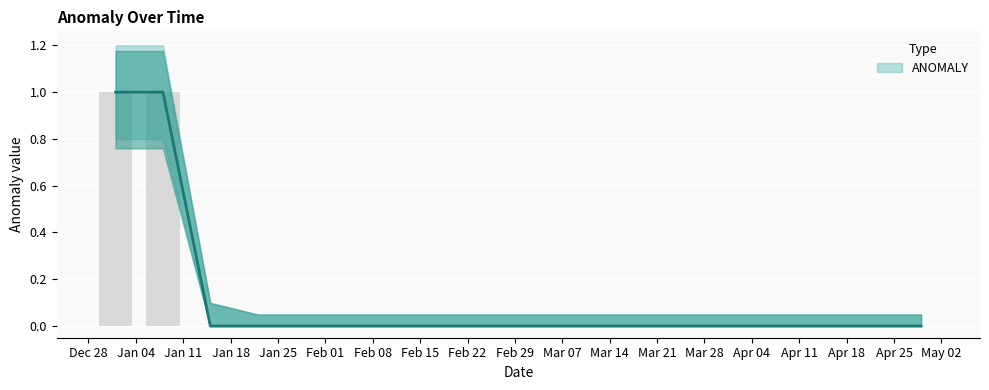

How many categories are shown in the chart?

18